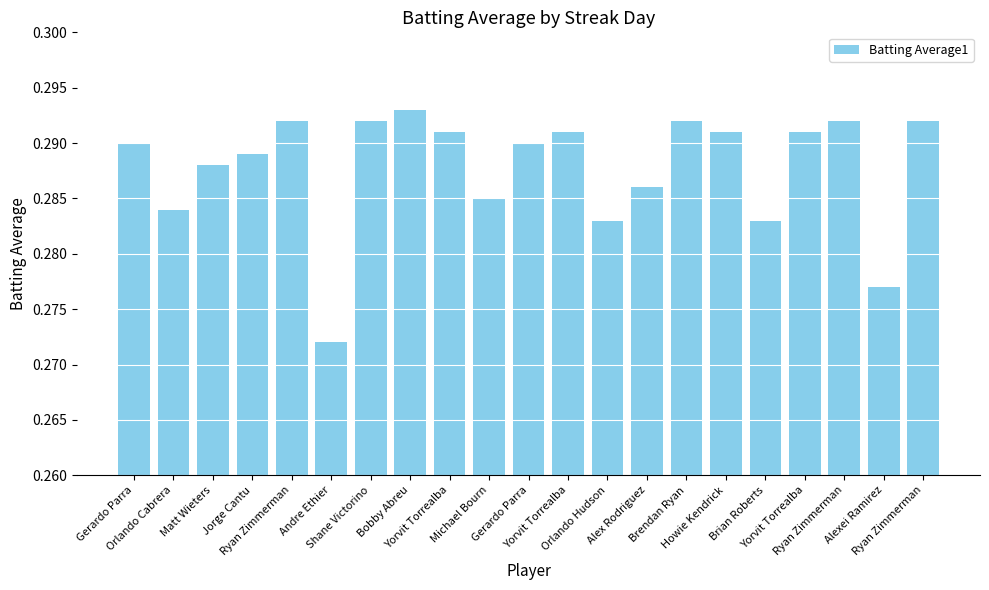

At which category does the chart reach its peak across all series?

Bobby Abreu